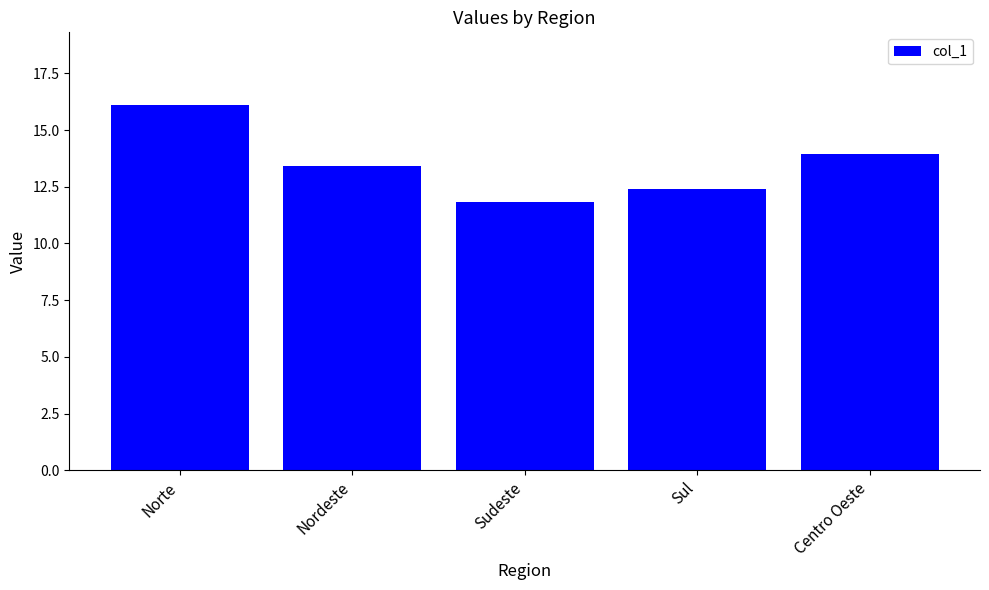

List the labels in order of value, smallest first.

Sudeste, Sul, Nordeste, Centro Oeste, Norte